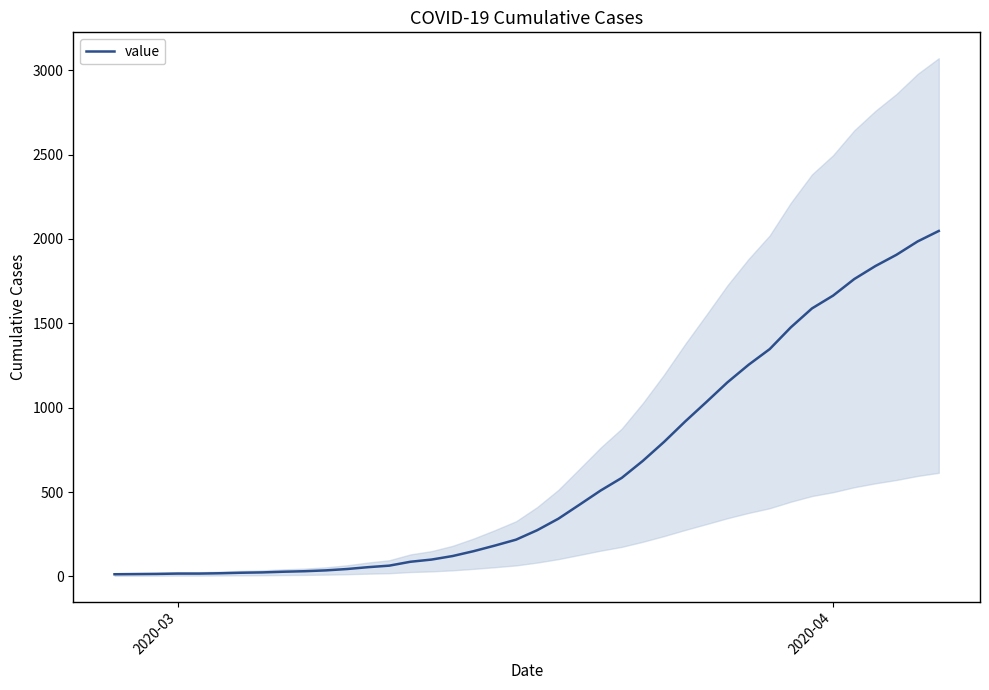

What is the smallest value displayed?

13